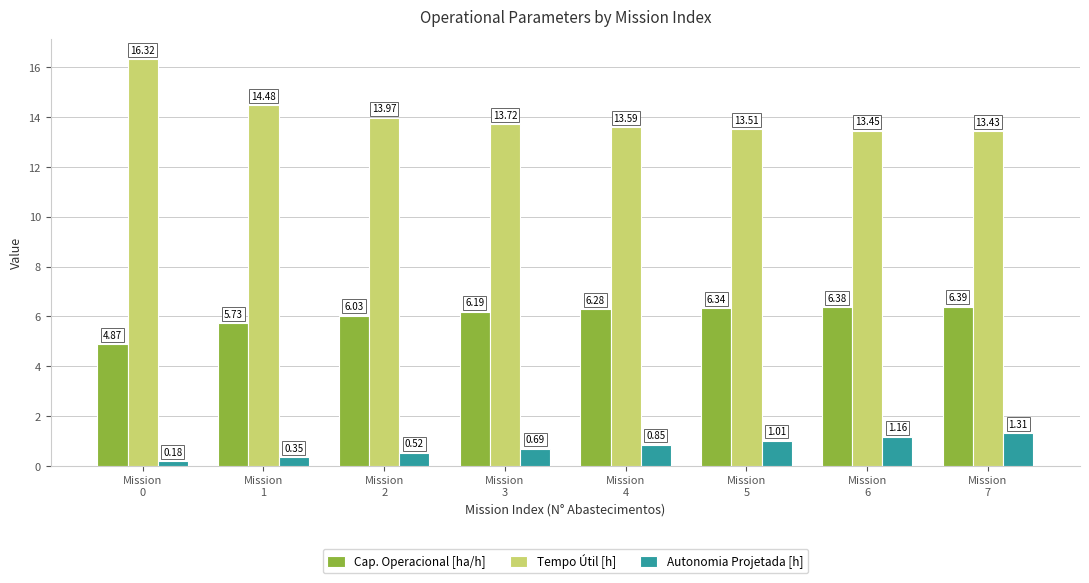

What is the difference between the maximum and minimum values in the Tempo Útil [h] series?

2.9